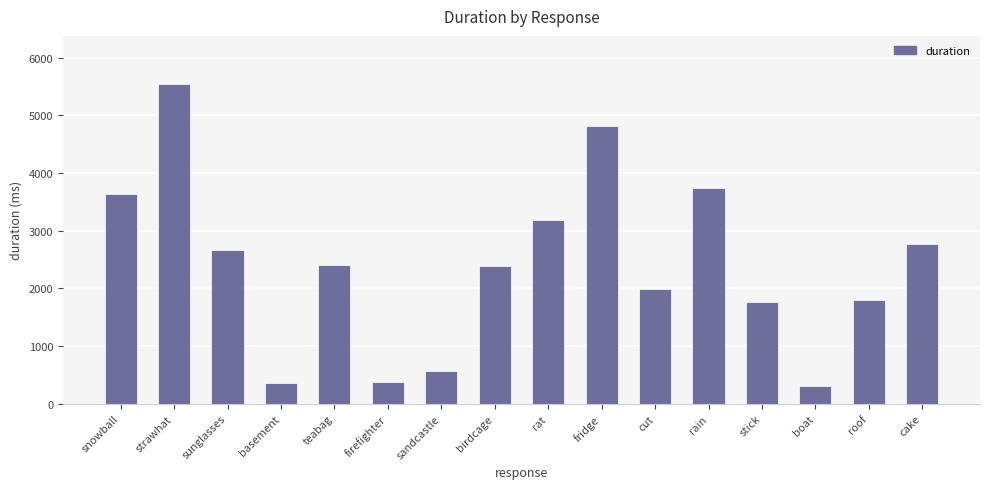

How many bars are there in total?

16